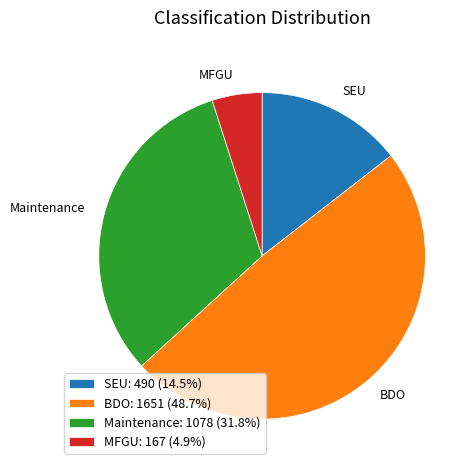

Which has a higher value, MFGU or Maintenance?

Maintenance